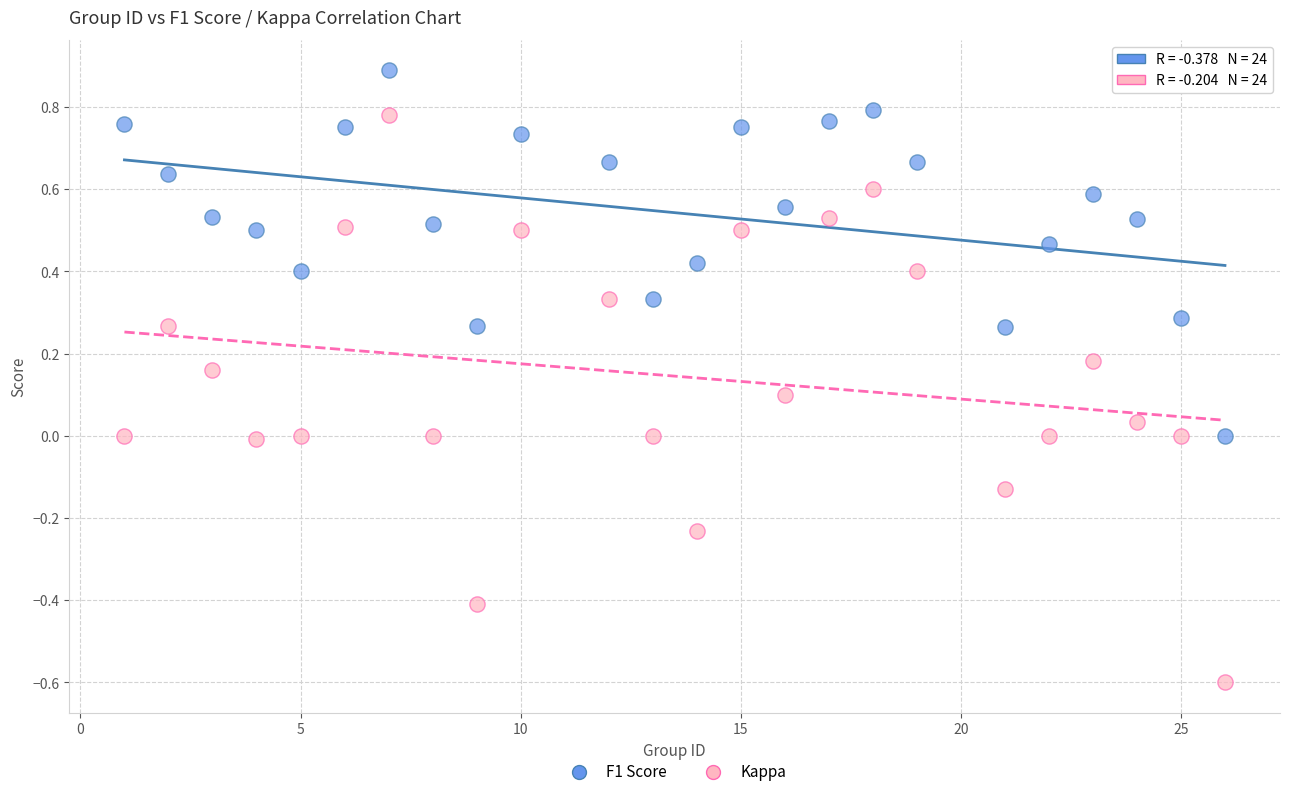

Across all data points, what is the range of Y values (max minus min)?

1.5